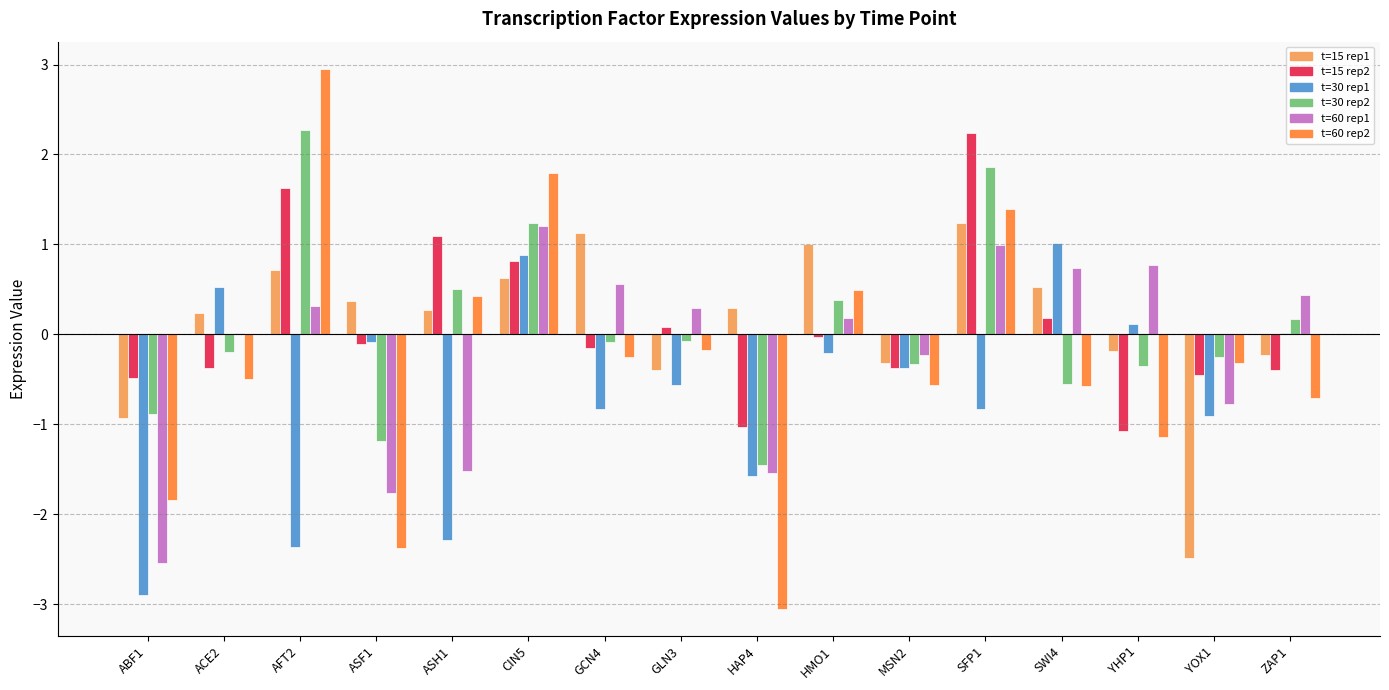

How many categories are shown in the chart?

16